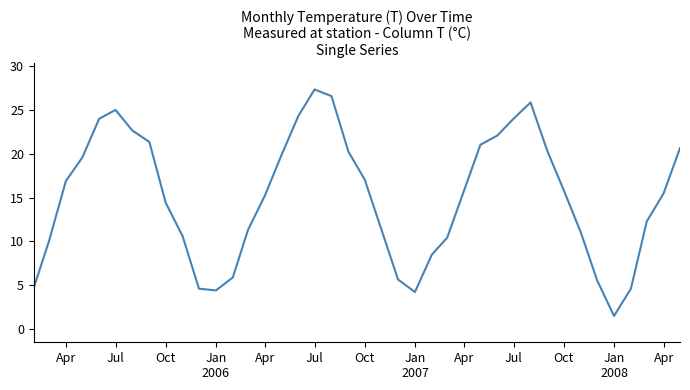

What is the greatest value displayed?

27.3